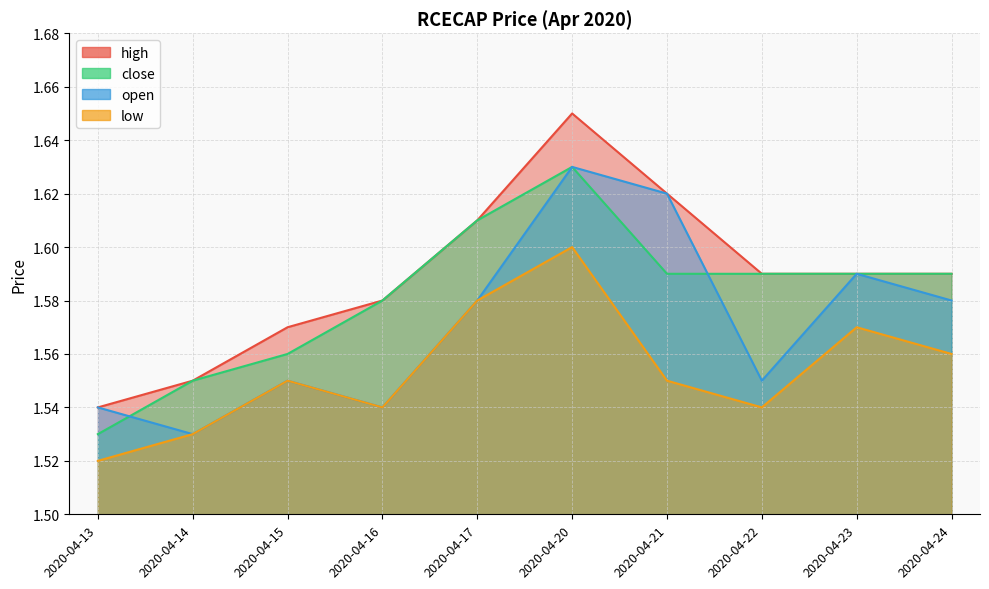

List the series in order of their peak value, highest first.

high, close, open, low